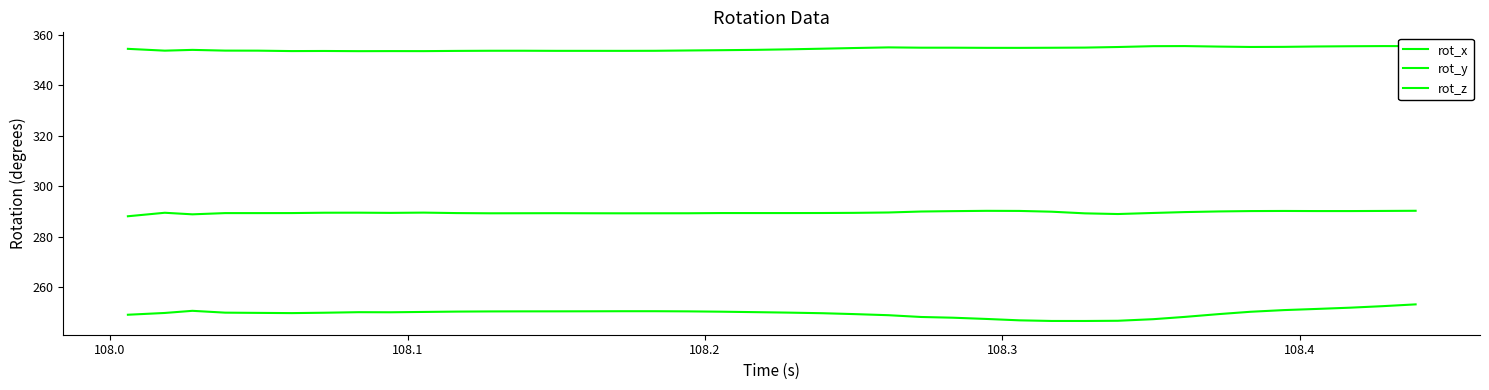

Reading left to right, transcribe all the data shown in this chart.

rot_x: 354.4	353.7	354.0	353.7	353.7	353.5	353.5	353.5	353.5	353.5	353.6	353.6	353.6	353.6	353.6	353.6	353.6	353.7	353.8	354.0	354.2	354.4	354.7	355.0	354.8	354.8	354.8	354.8	354.8	354.9	355.1	355.4	355.5	355.3	355.1	355.2	355.3	355.4	355.5	355.5
rot_y: 249.2	249.9	250.7	250.0	249.9	249.8	250.0	250.2	250.2	250.3	250.4	250.5	250.5	250.5	250.6	250.6	250.6	250.5	250.4	250.2	250.0	249.8	249.4	249.0	248.3	248.0	247.5	247.0	246.7	246.7	246.8	247.4	248.3	249.5	250.4	251.0	251.5	252.0	252.6	253.3
rot_z: 288.1	289.5	288.9	289.4	289.4	289.4	289.5	289.6	289.5	289.6	289.4	289.3	289.3	289.4	289.3	289.3	289.3	289.3	289.4	289.4	289.4	289.4	289.5	289.6	290.0	290.2	290.3	290.3	290.0	289.3	289.0	289.5	289.8	290.1	290.2	290.2	290.2	290.2	290.3	290.3